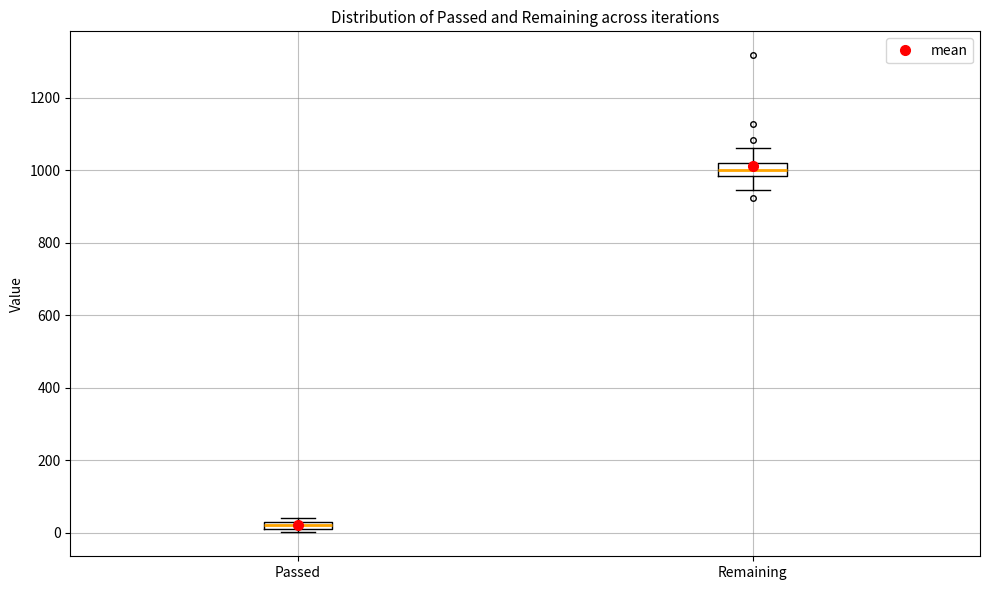

Which box's median line is the lowest?

Passed